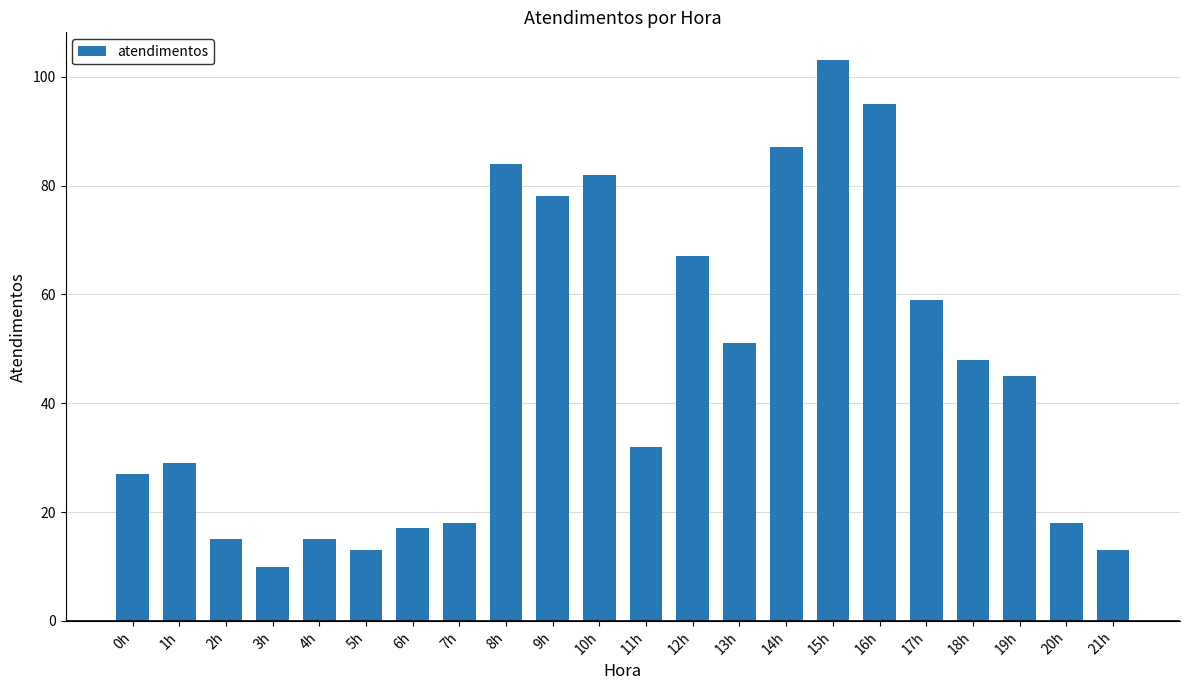

What is the smallest value displayed?

10